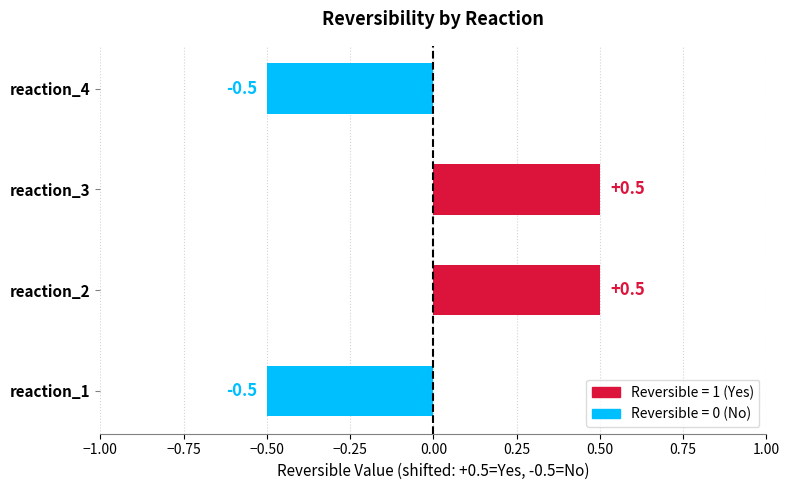

Reading top to bottom, extract all data points from this chart.

reaction_4=-0.5	reaction_3=0.5	reaction_2=0.5	reaction_1=-0.5